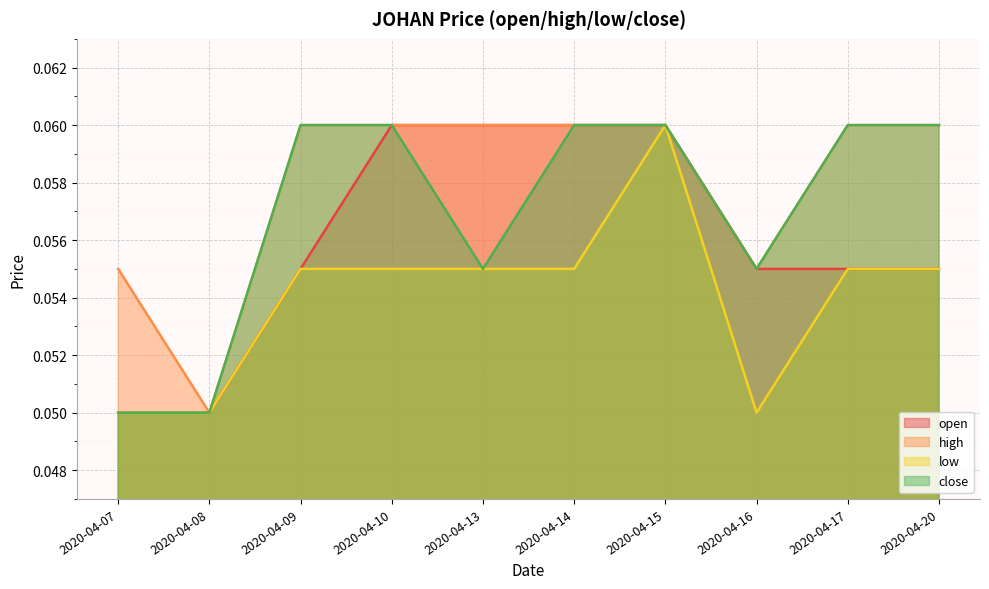

What is the maximum value shown in the chart?

0.1